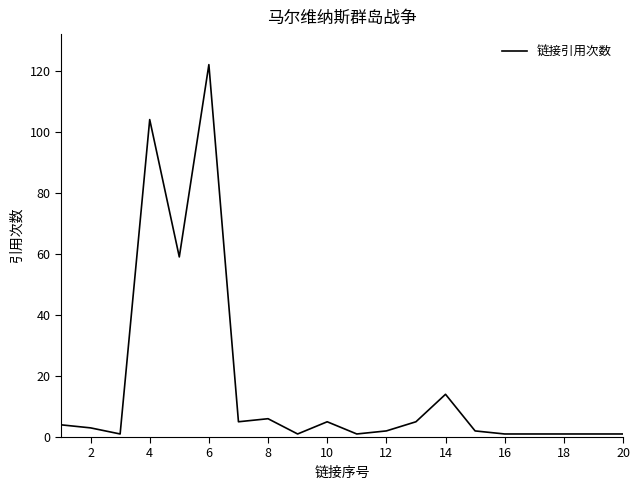

What is the greatest value displayed?

122